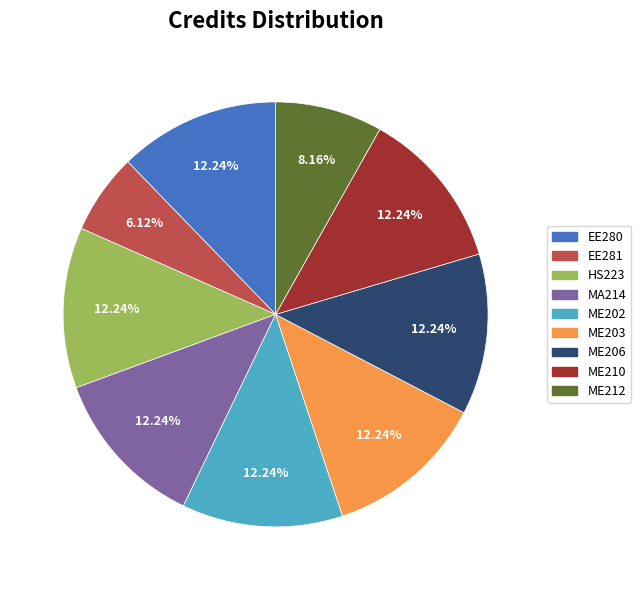

What percentage is NOT represented by ME210?

87.8%